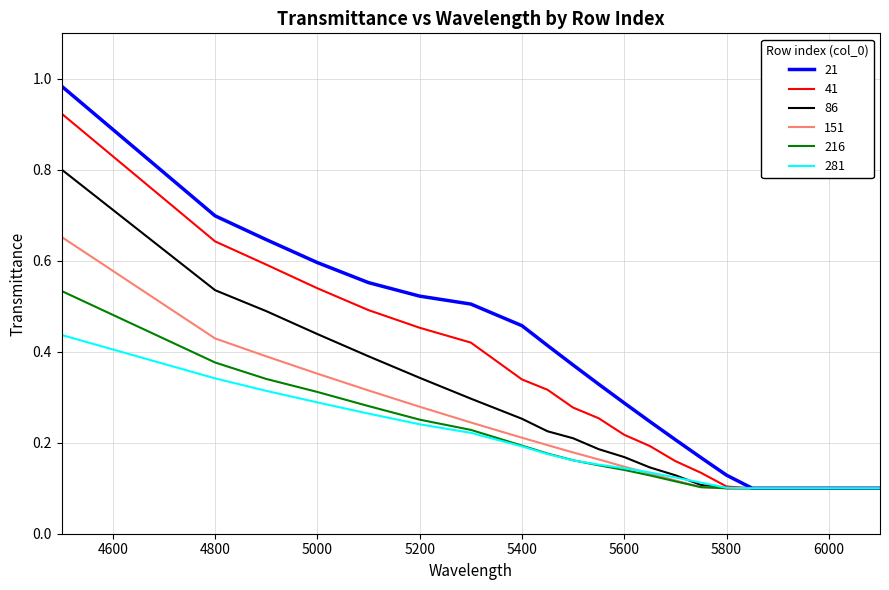

Which series has the widest spread of values?

21